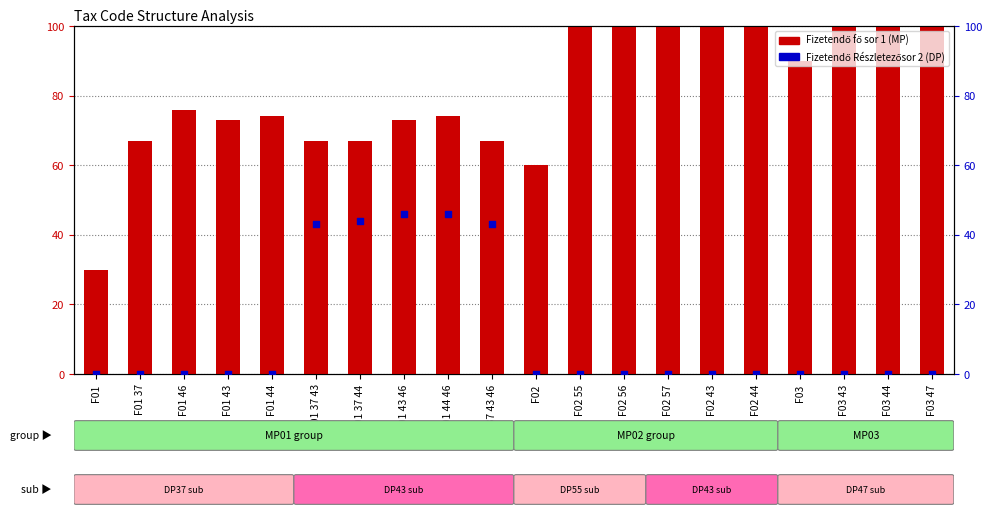

What are all the series names shown in the legend?

Fizetendő fő sor 1 (MP), Fizetendő Részletezősor 2 (DP)